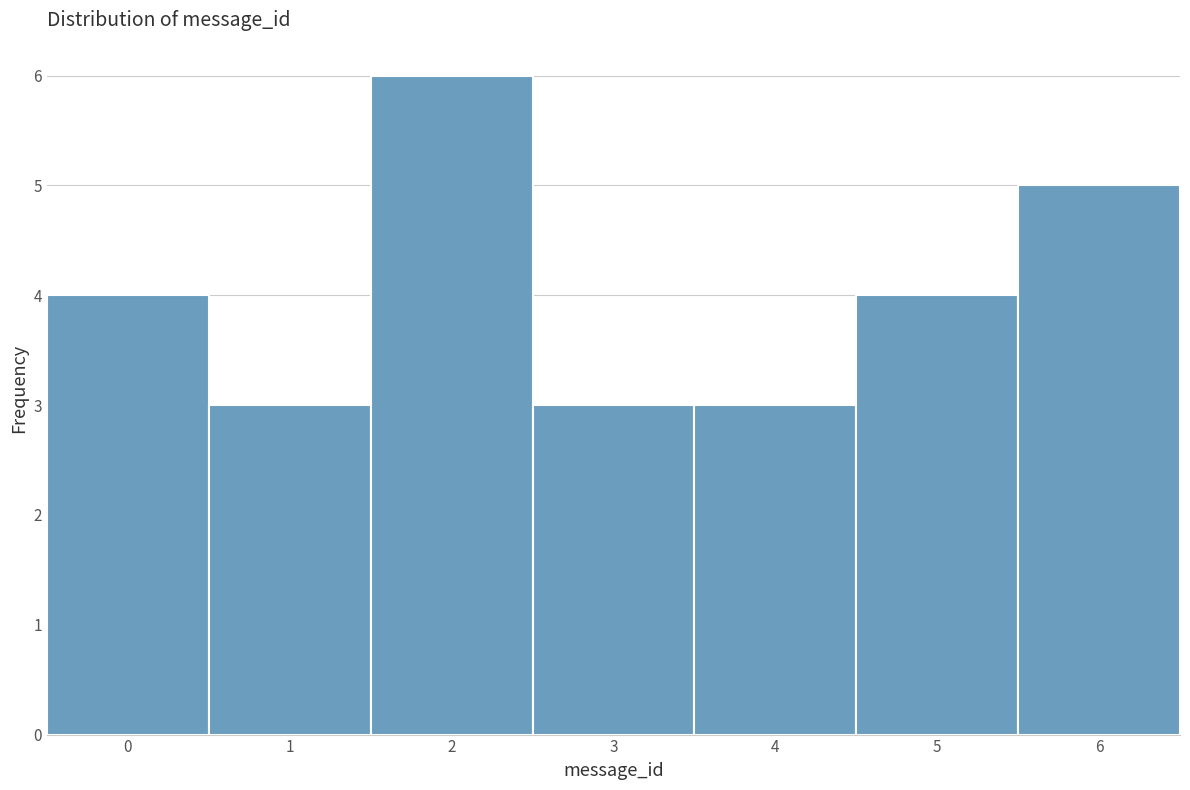

Which range on the x-axis has the tallest bar?

1.5 to 2.5